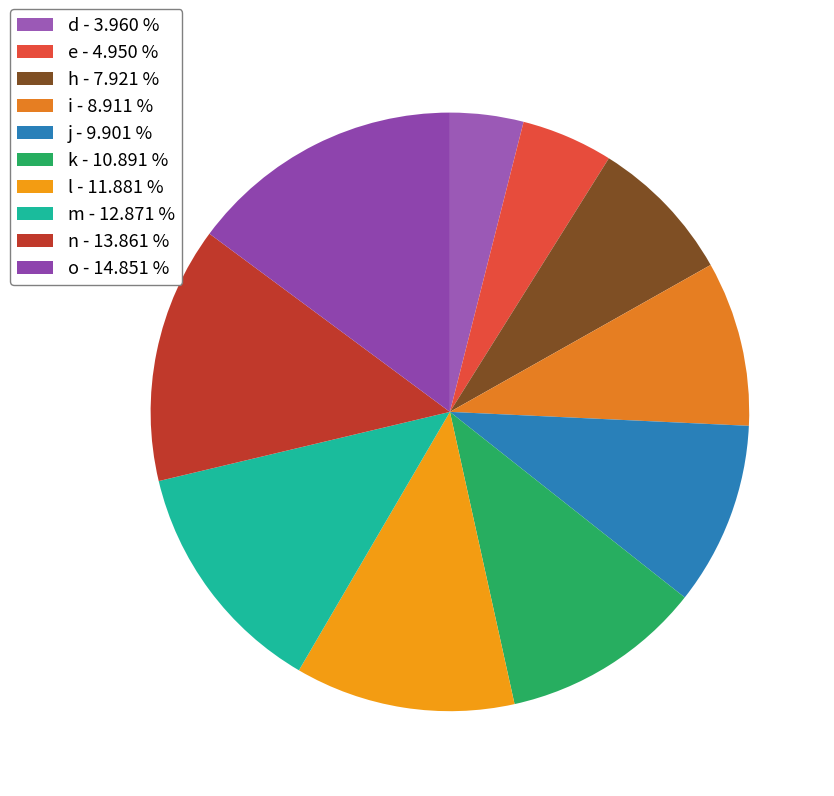

Is it true that i is 9% of the pie?

True